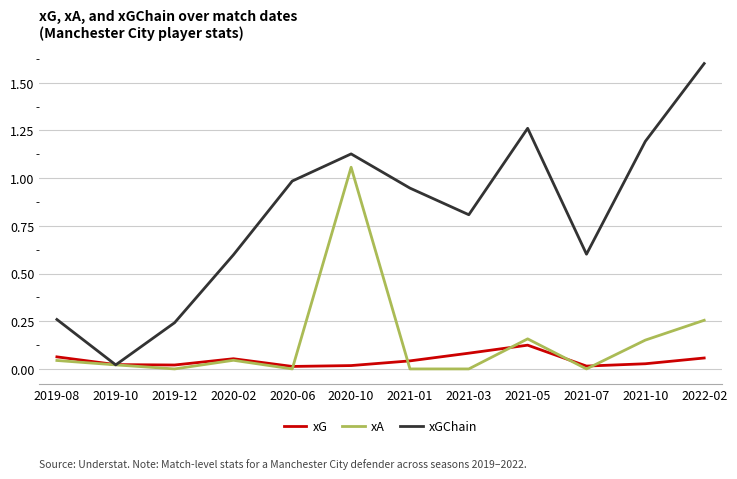

What is the sum of all xG values?

0.5